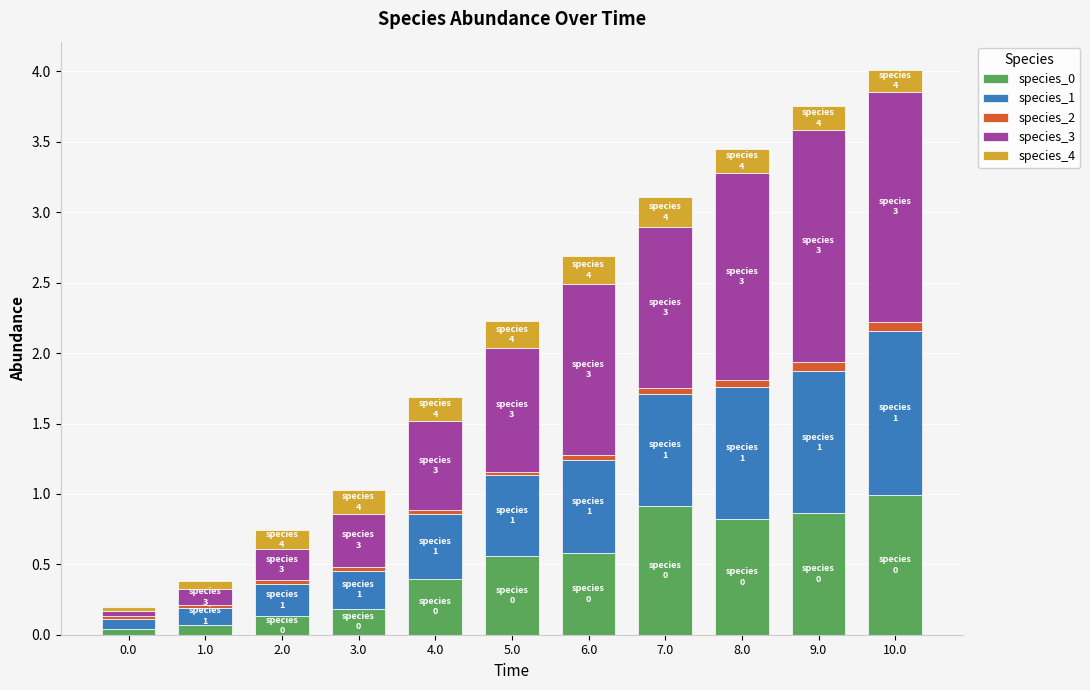

The species_0 series shows 0.8 at 5.0. True or false?

False